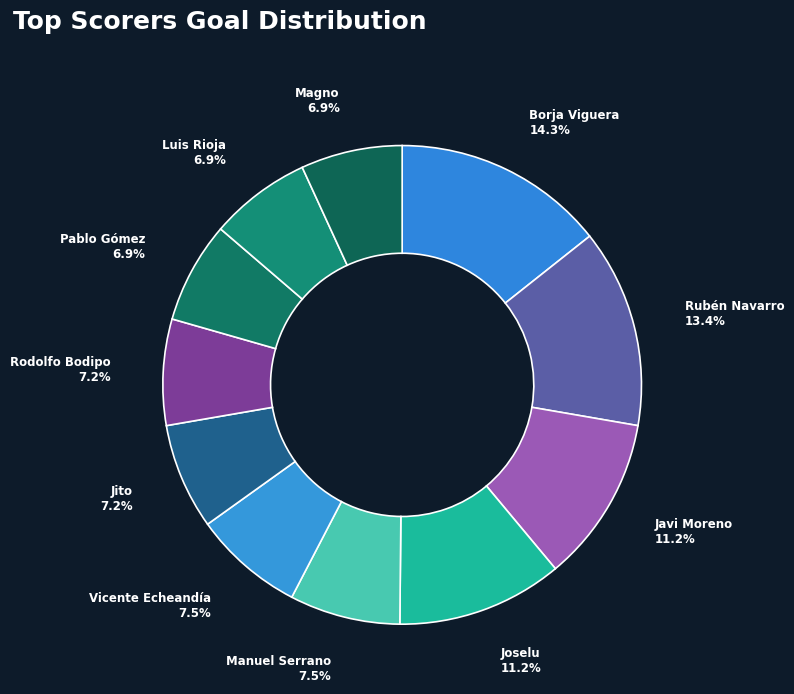

What is the largest slice in the pie chart?

Borja Viguera